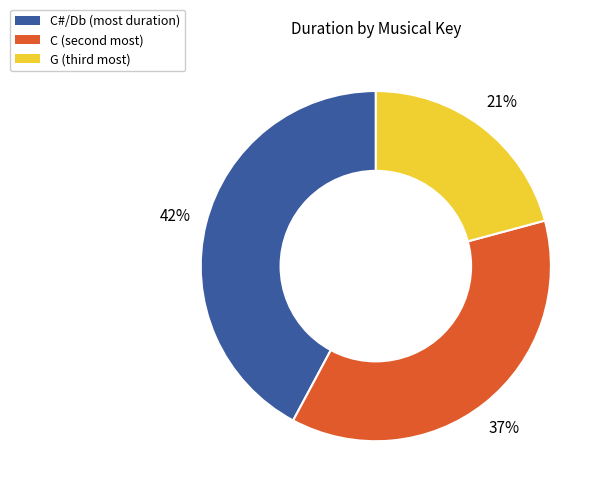

Rank the categories by value from lowest to highest.

G (third most), C (second most), C#/Db (most duration)